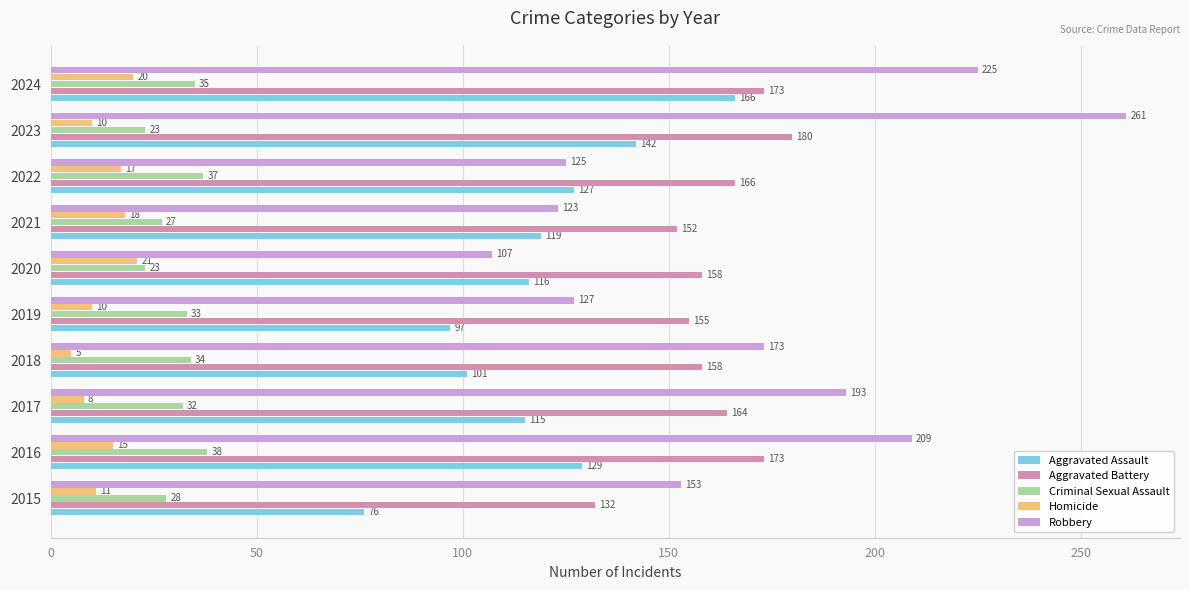

At how many categories does at least one series exceed 56?

10